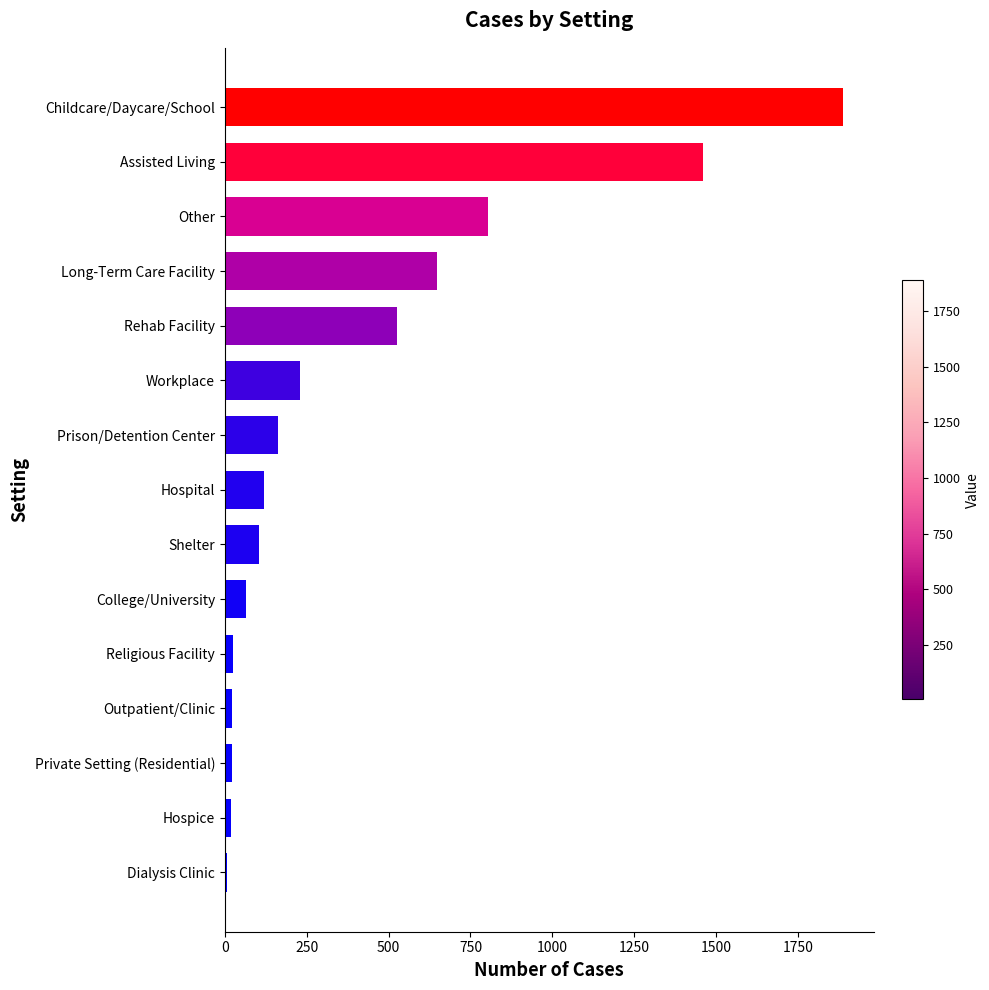

The chart shows a value of 104 at Shelter. True or false?

True